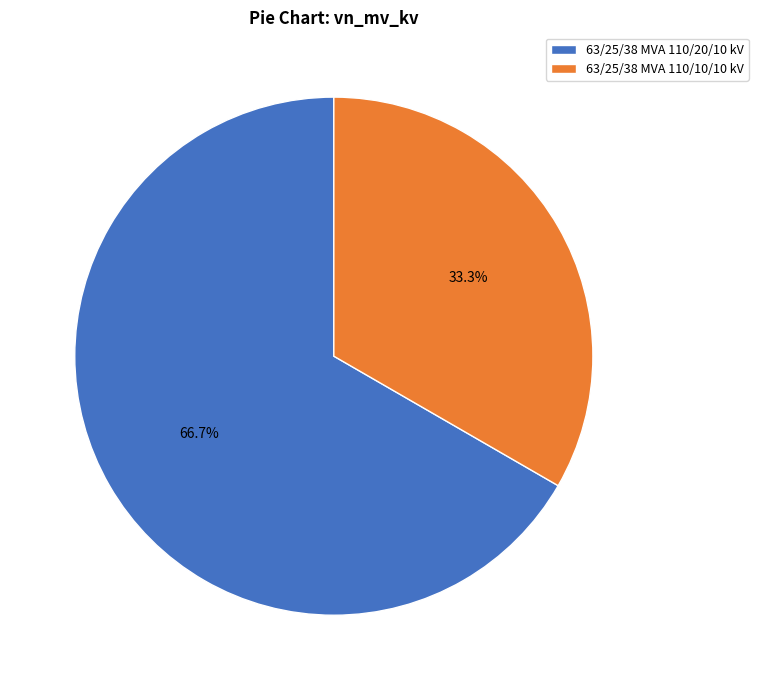

Does 63/25/38 MVA 110/20/10 kV account for over 50% of the chart?

Yes